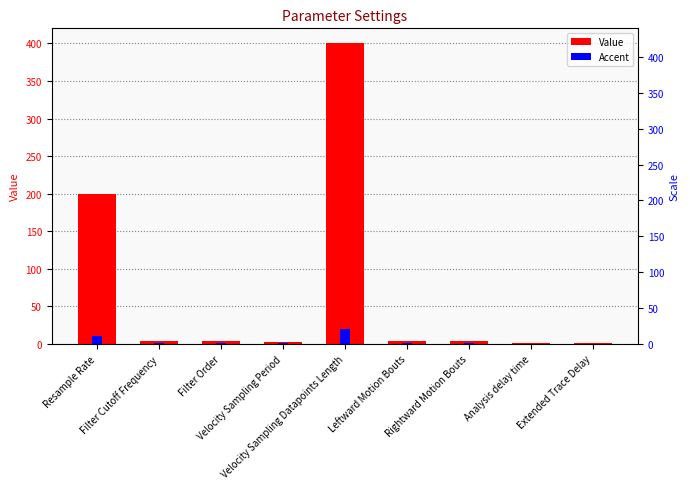

What is the sum of all Value values?

620.0